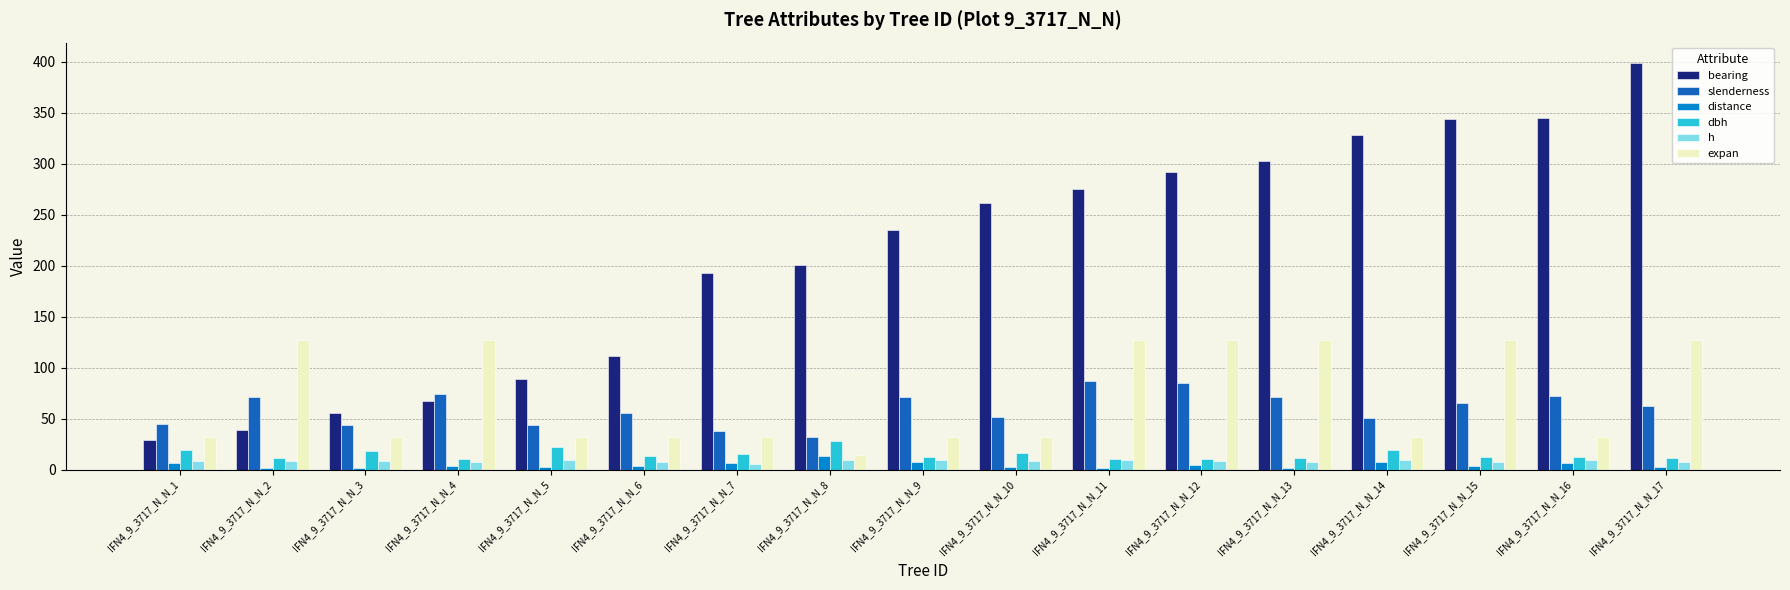

Which series has the widest spread of values?

bearing